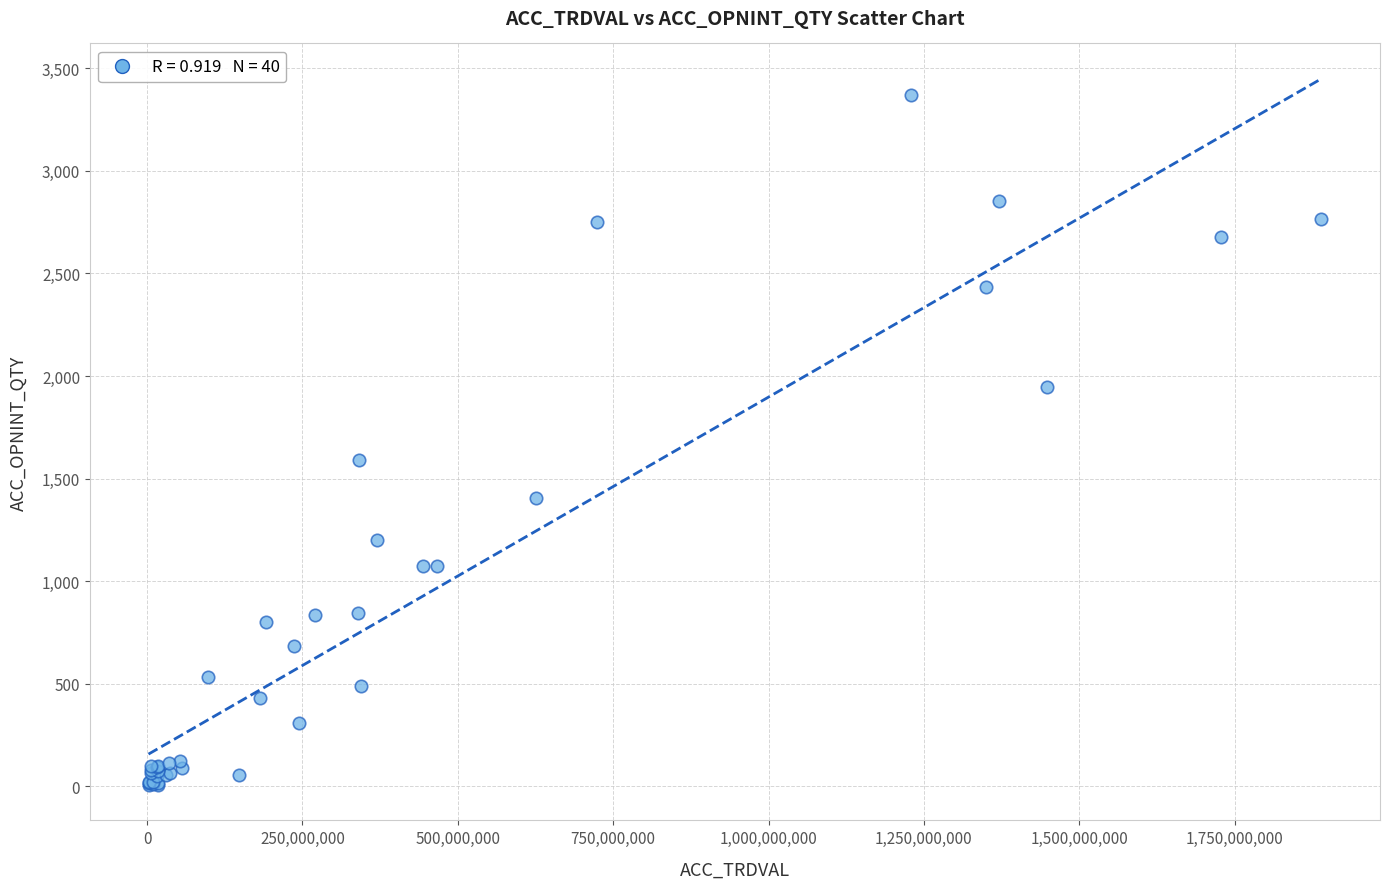

What Y value in the scatter plot is closest to 1688?

1589